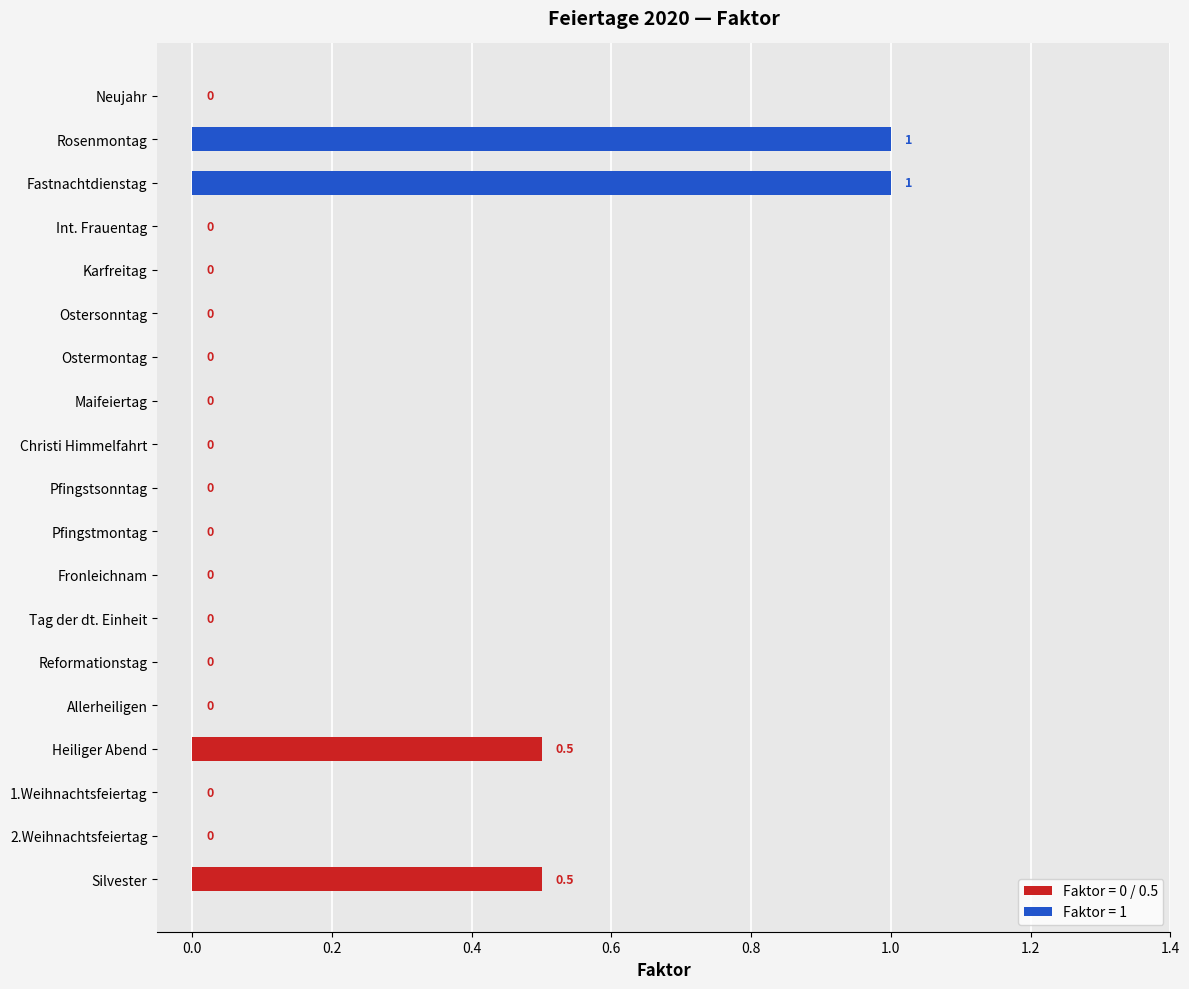

Where is the data nearest to the value 0?

Neujahr